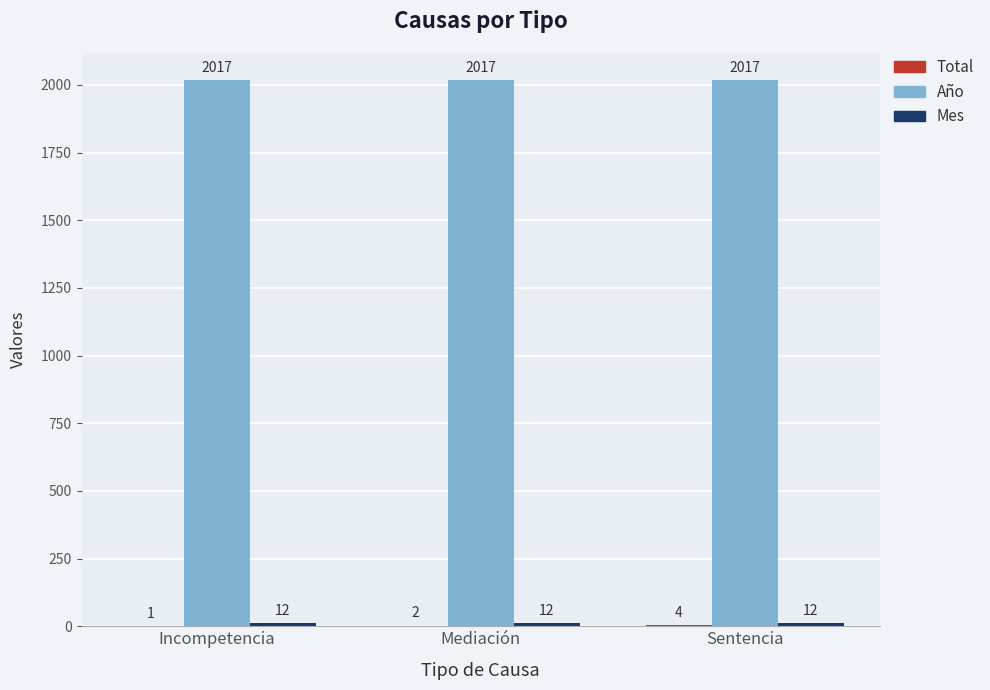

At which category is the sum across all series the highest?

Sentencia